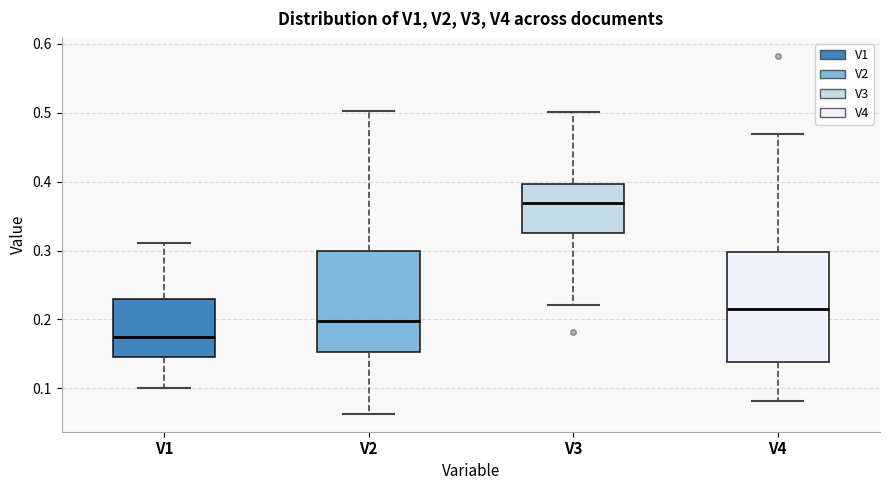

Comparing the boxes themselves (not the whiskers), which one is the tallest?

V4